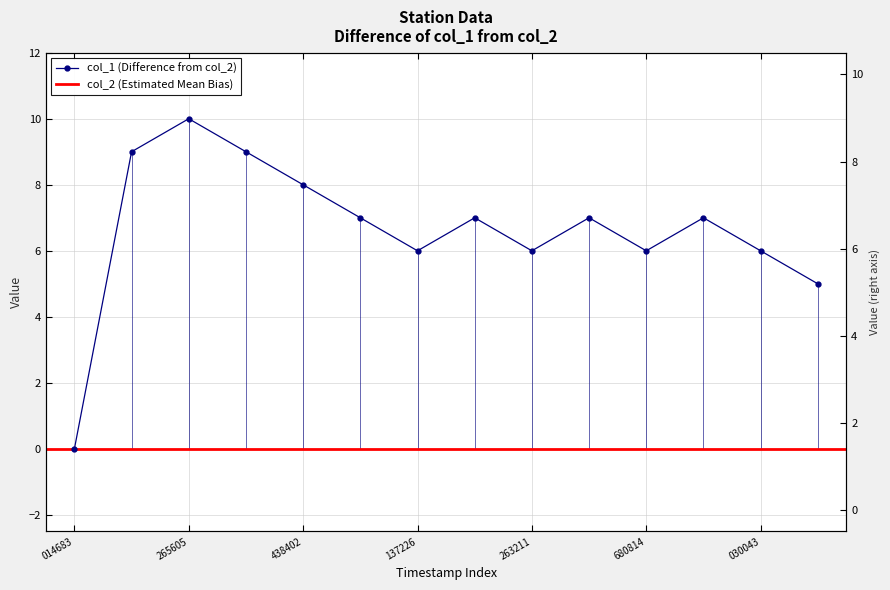

True or false: the data has more than 1 interior local peaks.

True